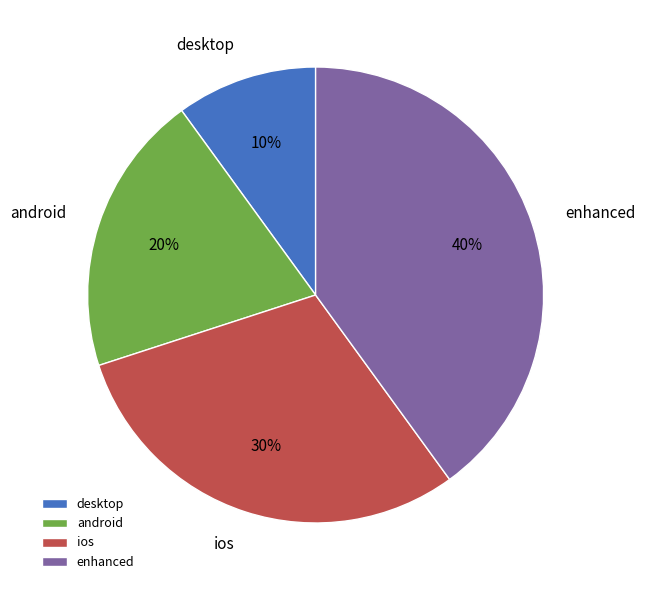

How many slices are in this pie chart?

4